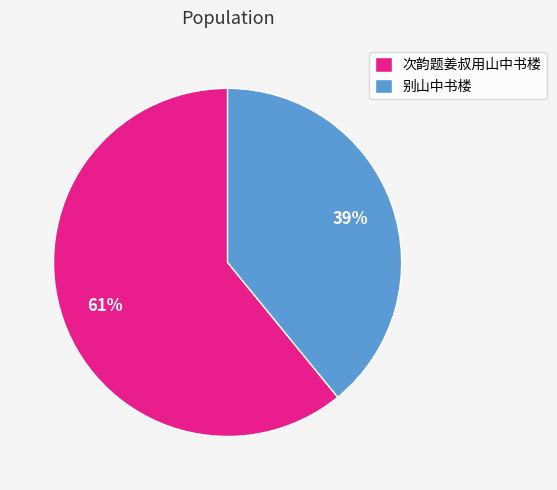

Is the sum of 次韵题姜叔用山中书楼 and 别山中书楼 greater than half?

Yes